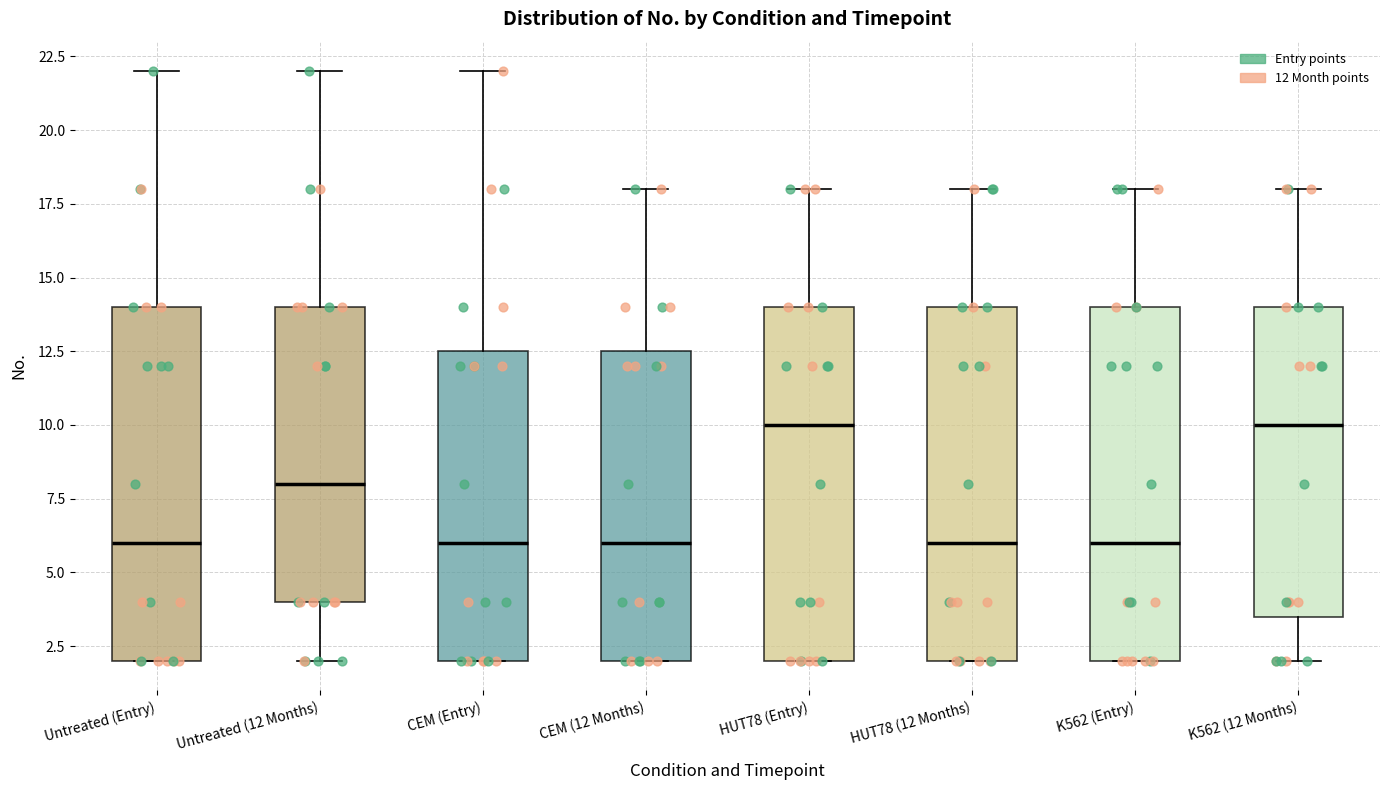

Reading left to right, transcribe this box plot: for each box, give where its median line is, the range the box spans, and where its two whiskers end, as read against the y-axis. The values are not printed on the chart, so give them approximately, as read against the axis.

Untreated (Entry): median 6.0, box 2.0 to 14.0, whiskers 2.0 to 22.0
Untreated (12 Months): median 8.0, box 4.0 to 14.0, whiskers 2.0 to 22.0
CEM (Entry): median 6.0, box 2.0 to 12.5, whiskers 2.0 to 22.0
CEM (12 Months): median 6.0, box 2.0 to 12.5, whiskers 2.0 to 18.0
HUT78 (Entry): median 10.0, box 2.0 to 14.0, whiskers 2.0 to 18.0
HUT78 (12 Months): median 6.0, box 2.0 to 14.0, whiskers 2.0 to 18.0
K562 (Entry): median 6.0, box 2.0 to 14.0, whiskers 2.0 to 18.0
K562 (12 Months): median 10.0, box 3.5 to 14.0, whiskers 2.0 to 18.0